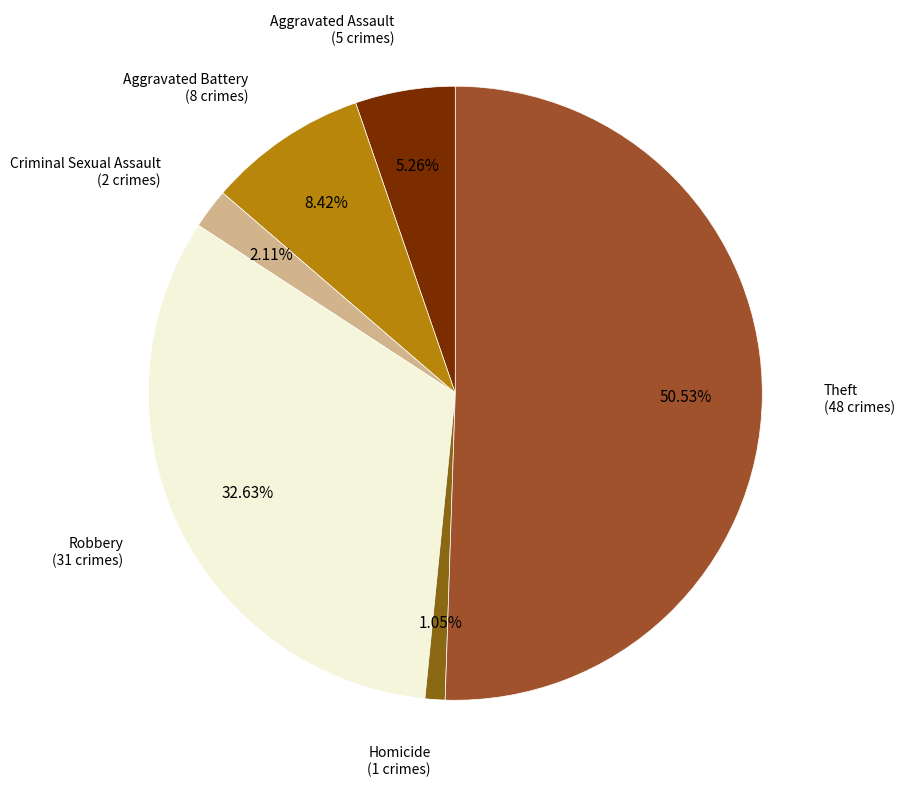

Rank the categories by value from lowest to highest.

Homicide, Criminal Sexual Assault, Aggravated Assault, Aggravated Battery, Robbery, Theft